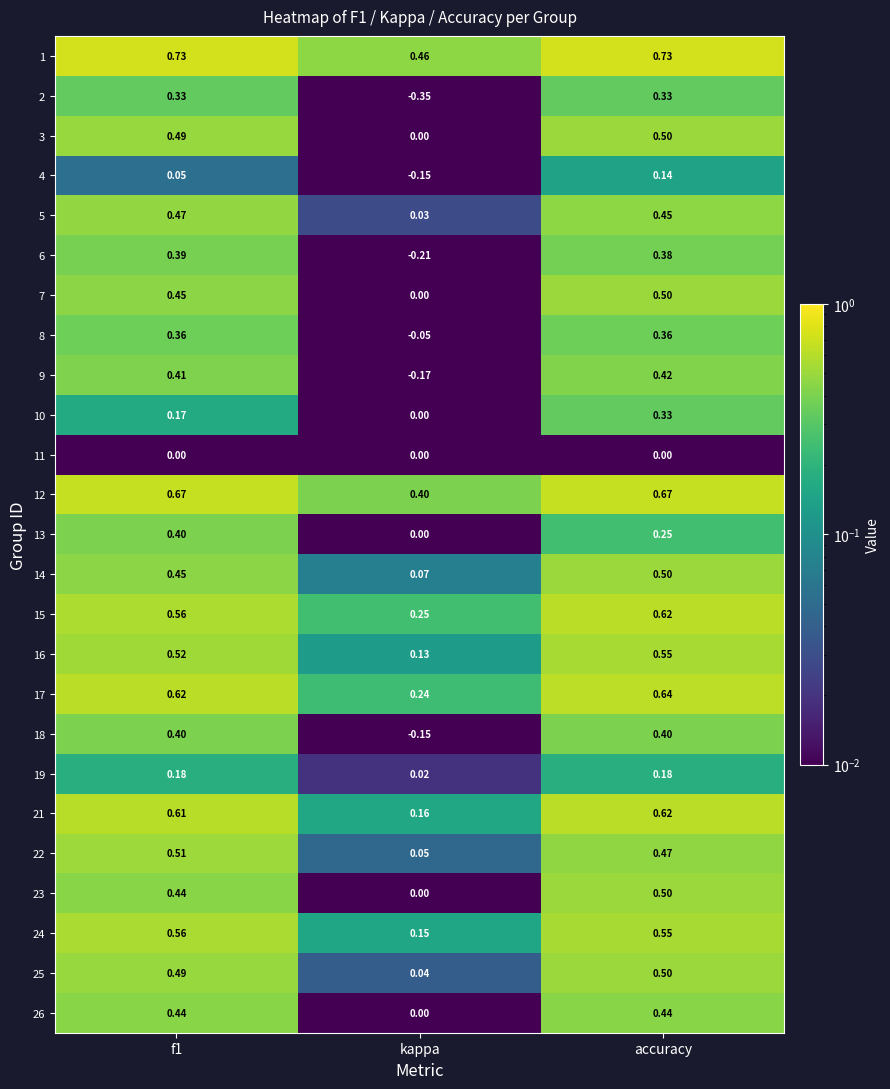

Which label corresponds to the smallest value in the chart?

kappa